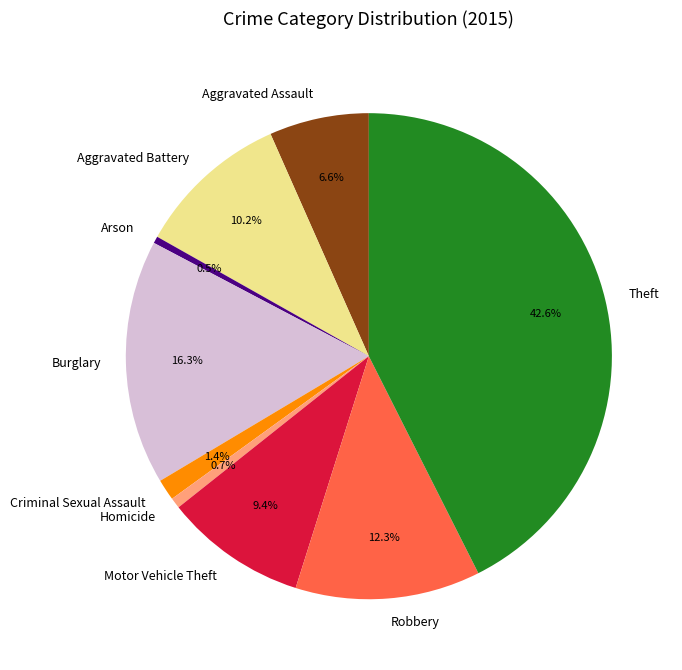

How many slices are in this pie chart?

9